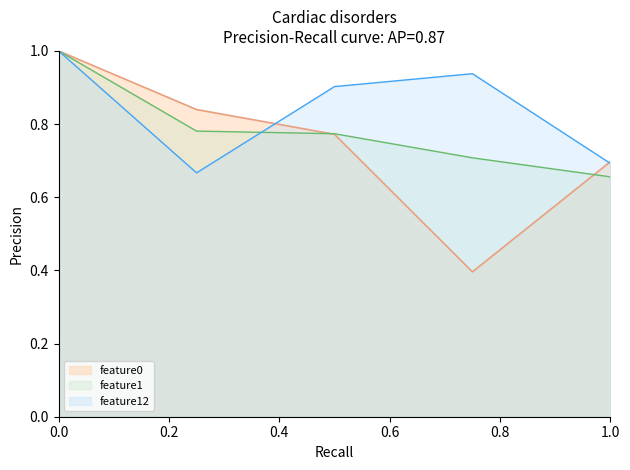

Which series has the widest spread of values?

feature0